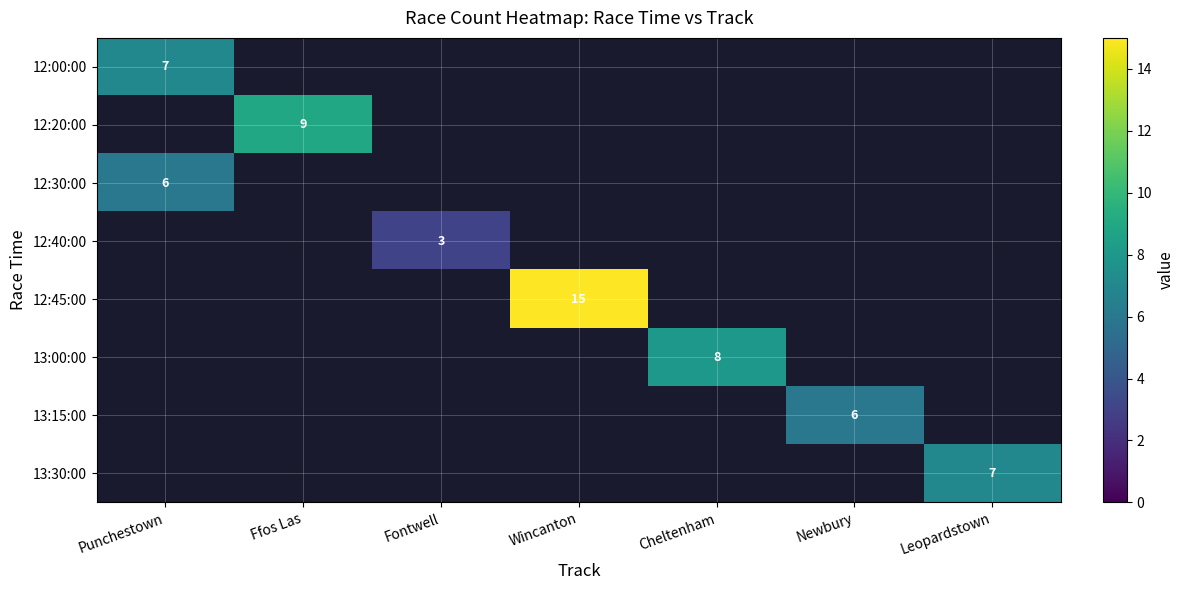

Is it true that 13:15:00 equals 2 at Newbury?

False